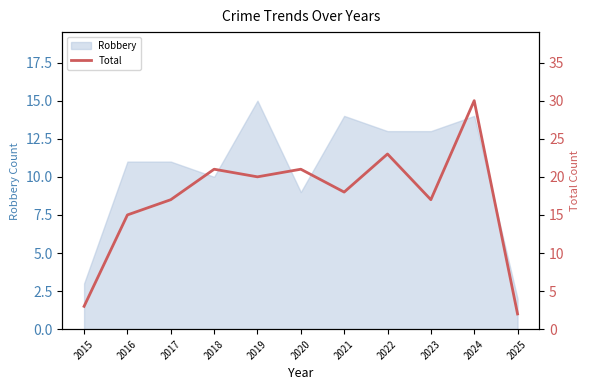

True or false: Robbery has a value of 13 at 2020.

False